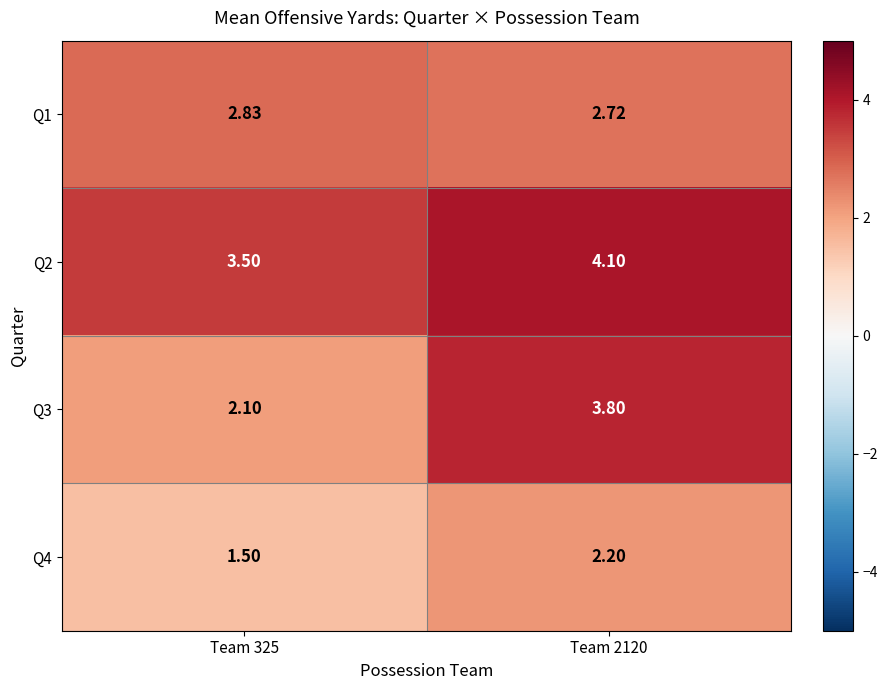

Is the value of Q1 at Team 2120 greater than the value of Q3 at Team 2120?

No